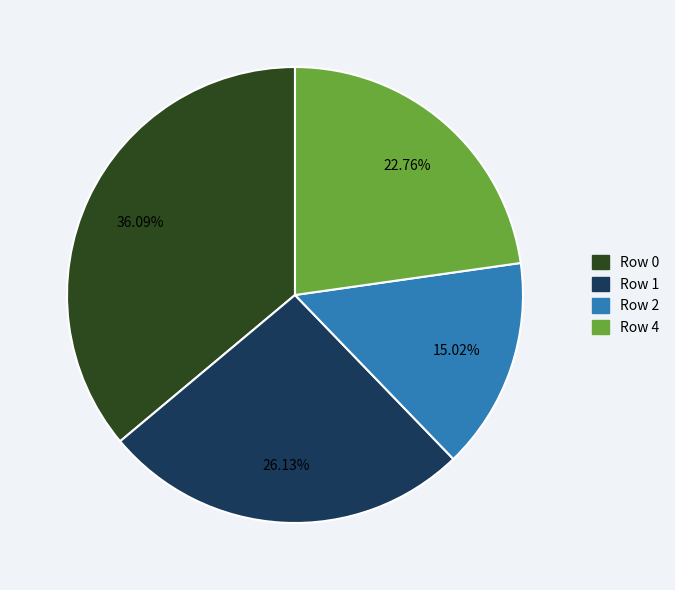

To the nearest percent, what percentage of the pie is Row 1?

26%